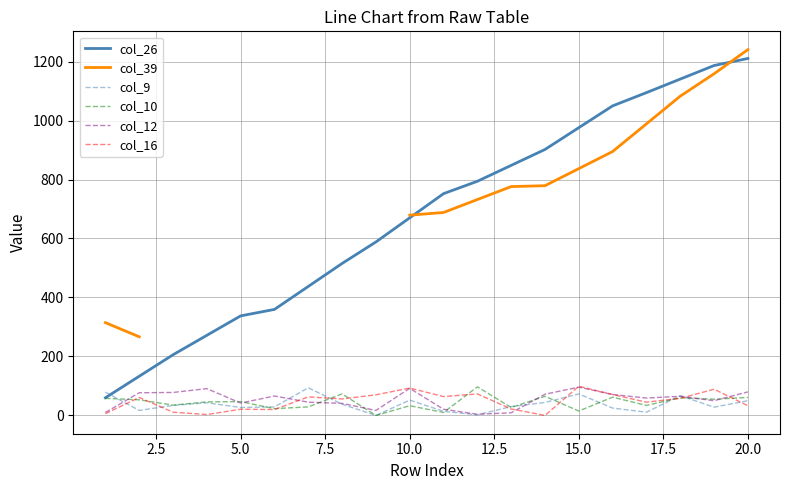

True or false: col_26 and col_16 cross at least once.

False